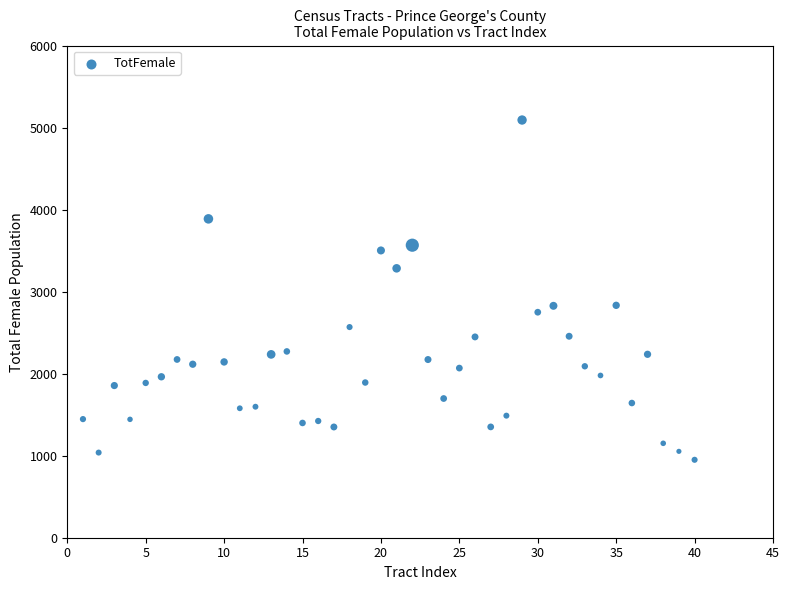

What is the range of X values (max minus min)?

39